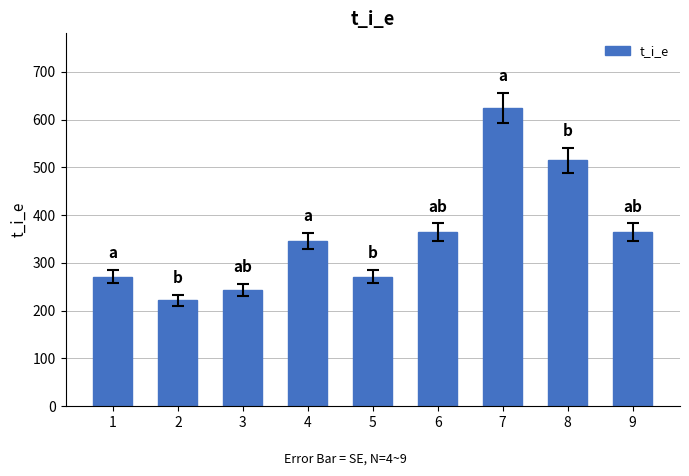

Is it true that the value at 3 is 242.9?

True